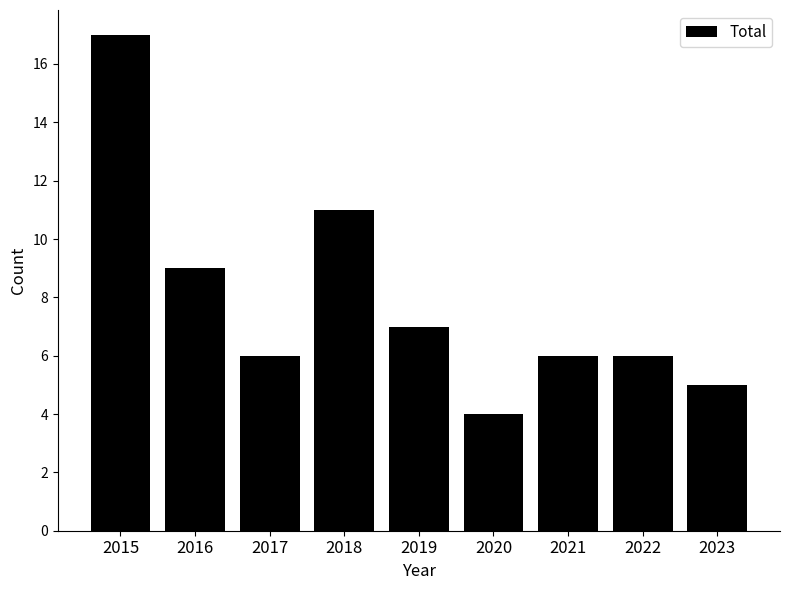

How many data points does each series have?

9